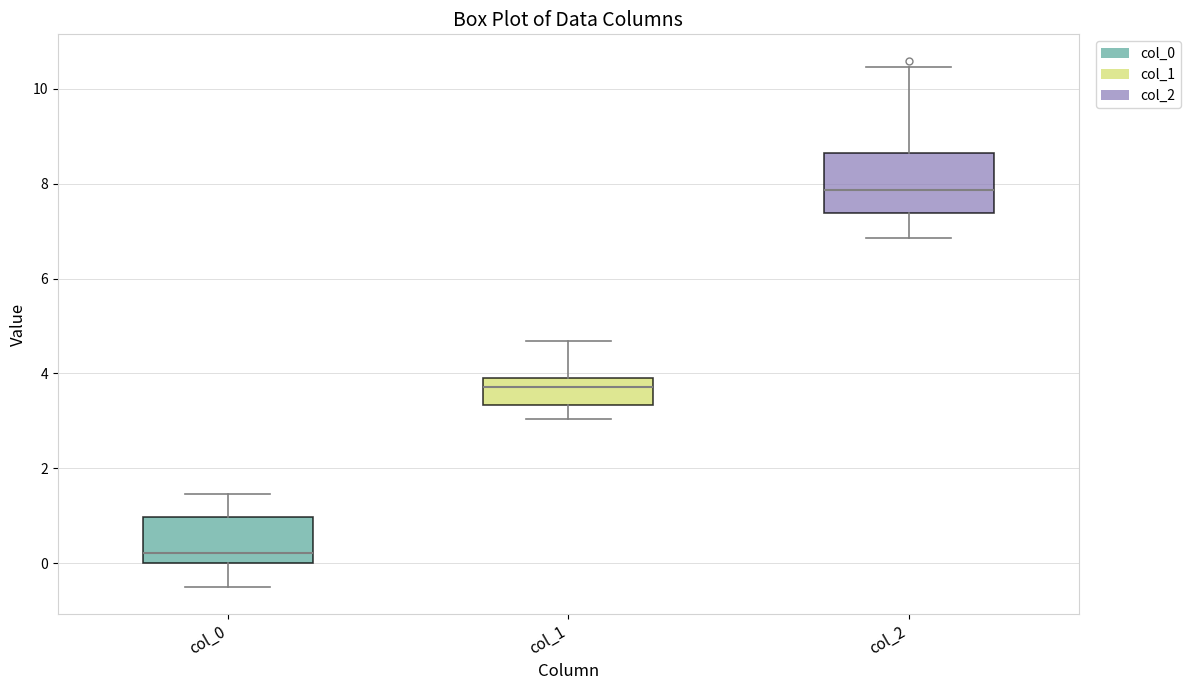

Reading left to right, read every box against the y-axis: the position of its median line, the range the box covers, and the ends of its whiskers. The values are not printed on the chart, so give them approximately, as read against the axis.

col_0: median 0.2, box 0.0 to 1.0, whiskers -0.6 to 1.4
col_1: median 3.8 (just below the box's upper edge), box 3.4 to 3.8, whiskers 3.0 to 4.6
col_2: median 7.8, box 7.4 to 8.6, whiskers 6.8 to 10.4